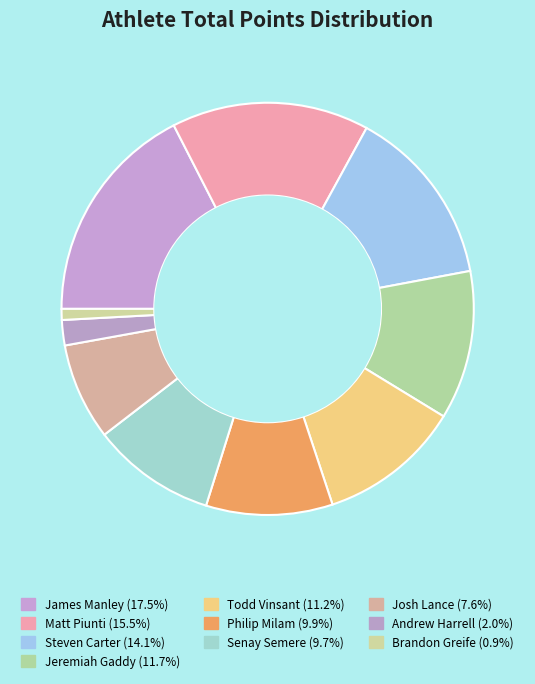

Does Todd Vinsant represent more than half of the total?

No